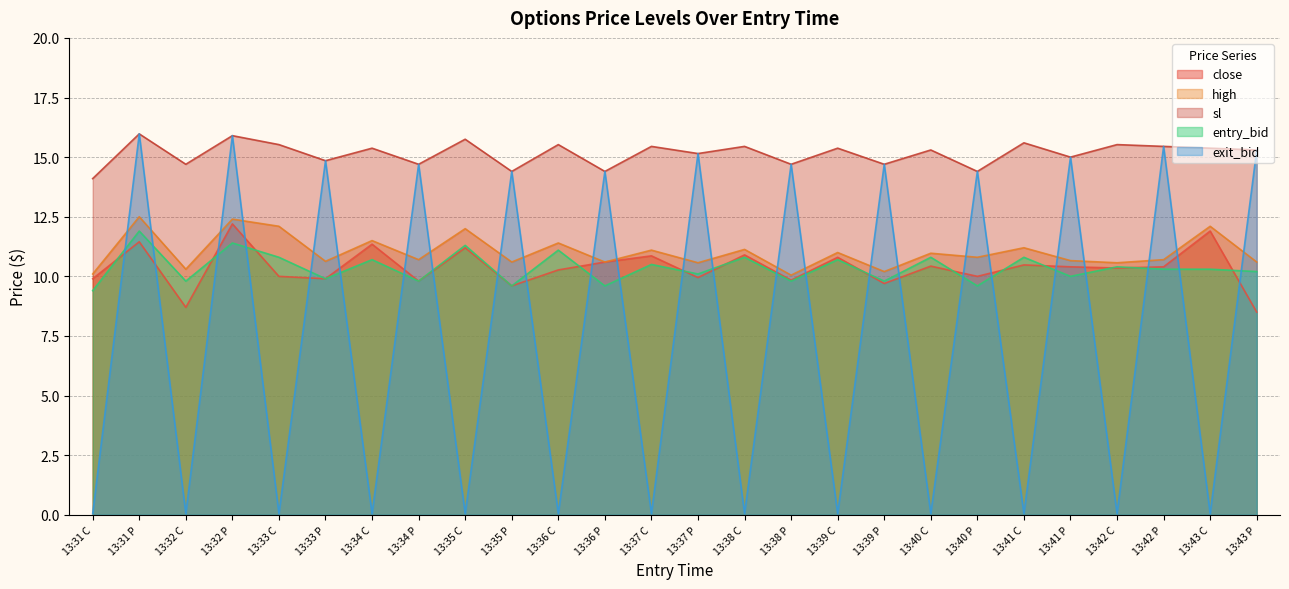

What value does the exit_bid series have at 13:34 C?

0.1